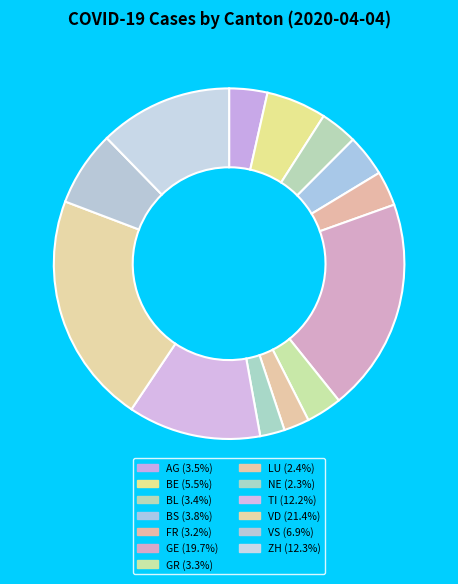

Does any single category account for the majority?

No